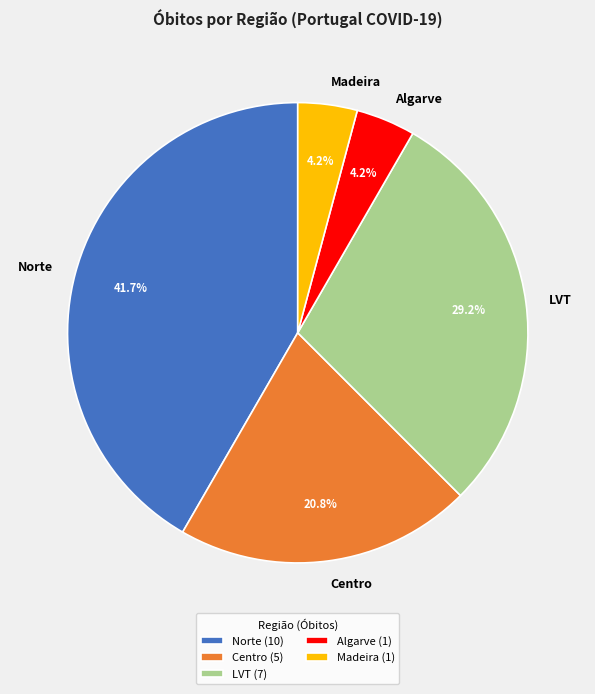

Is there a majority slice in this chart?

No